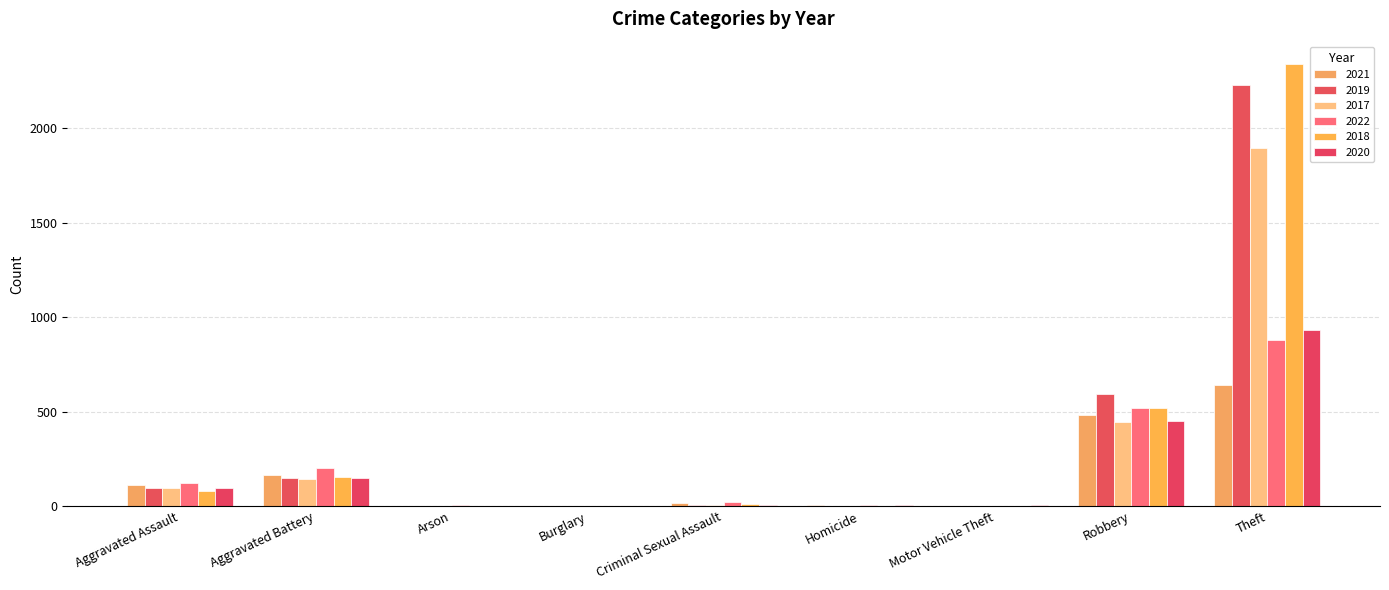

What is the sum of all 2018 values?

3103